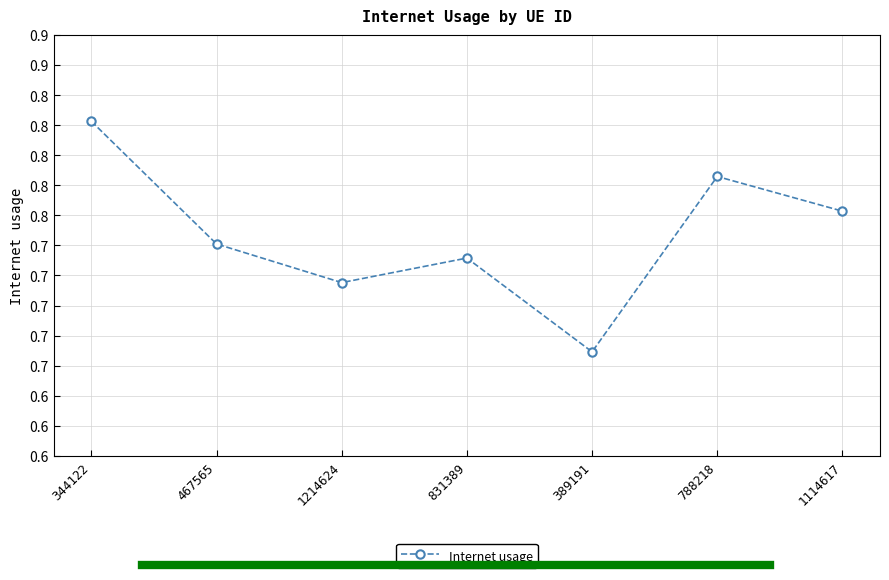

Does the chart have visible grid lines?

Yes